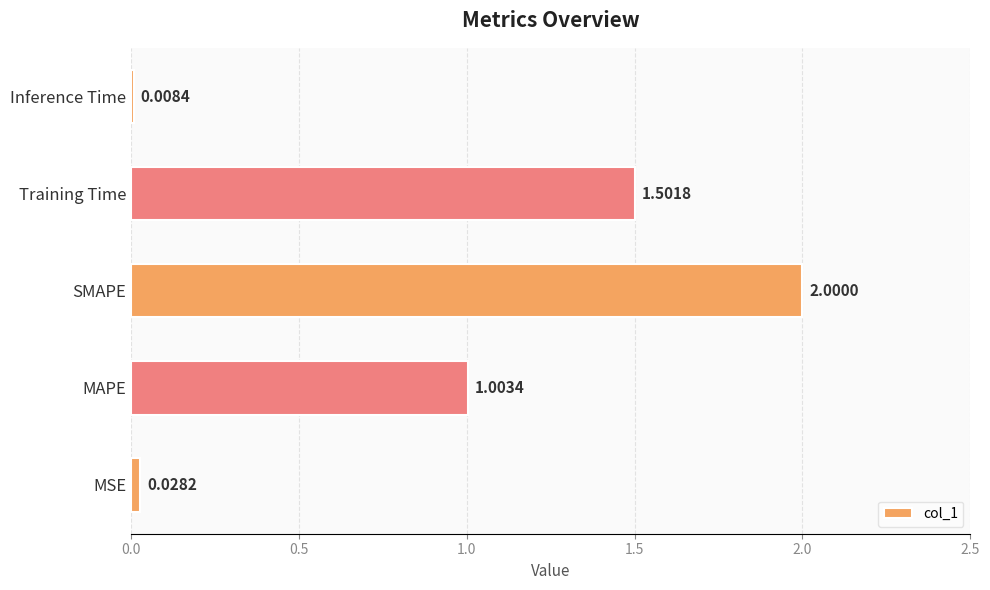

List the labels in order of value, smallest first.

Inference Time, MSE, MAPE, Training Time, SMAPE